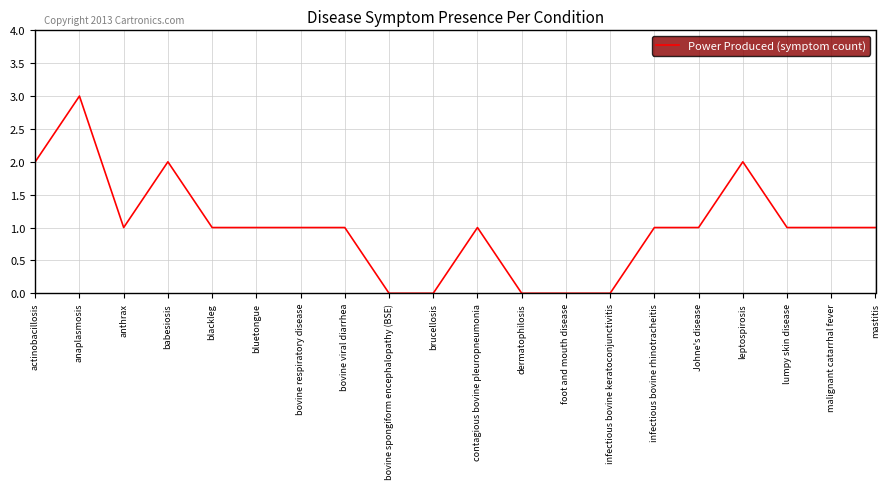

The chart shows a value of 0 at infectious bovine keratoconjunctivitis. True or false?

True